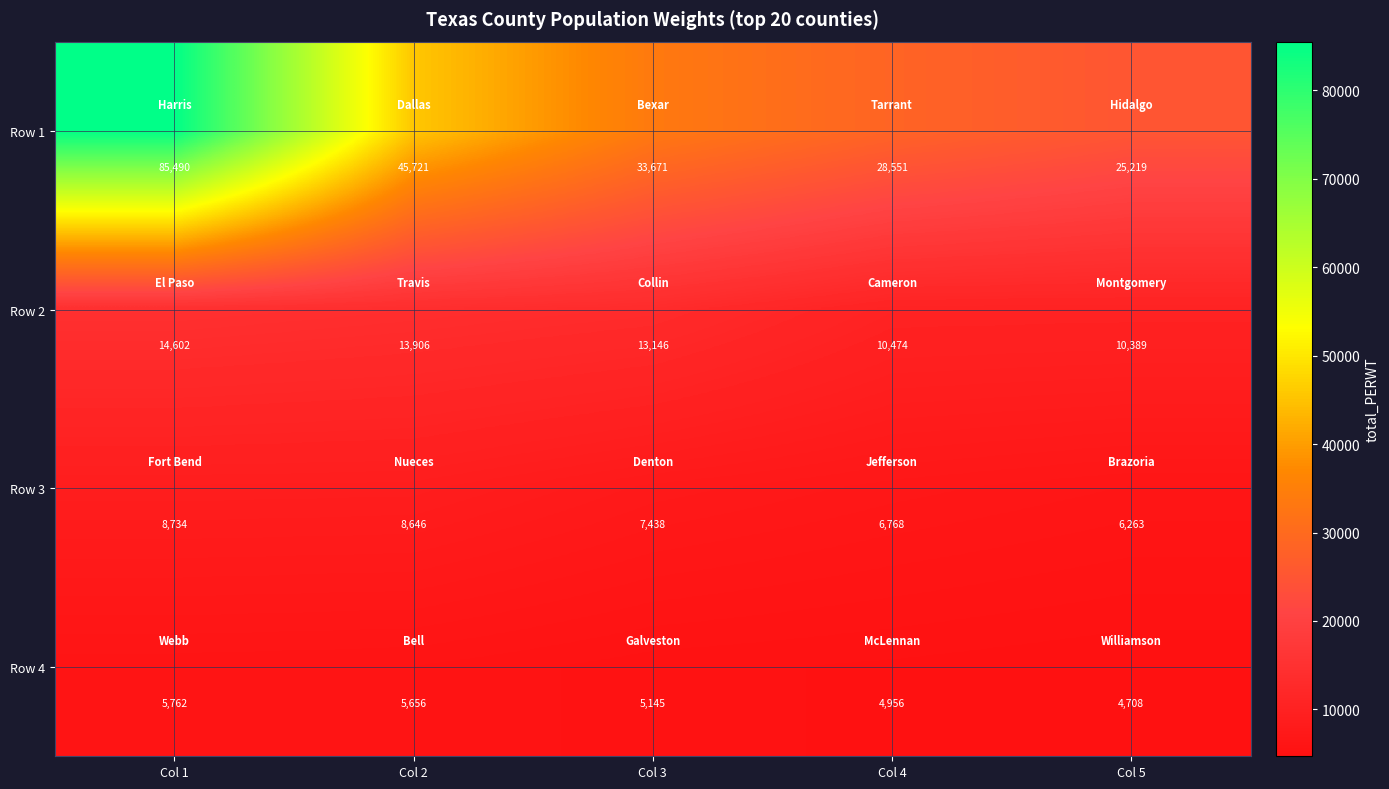

Reading left to right, what are all the values shown in this chart?

Row 1: 85490	45721	33671	28551	25219
Row 2: 14602	13906	13146	10474	10389
Row 3: 8734	8646	7438	6768	6263
Row 4: 5762	5656	5145	4956	4708